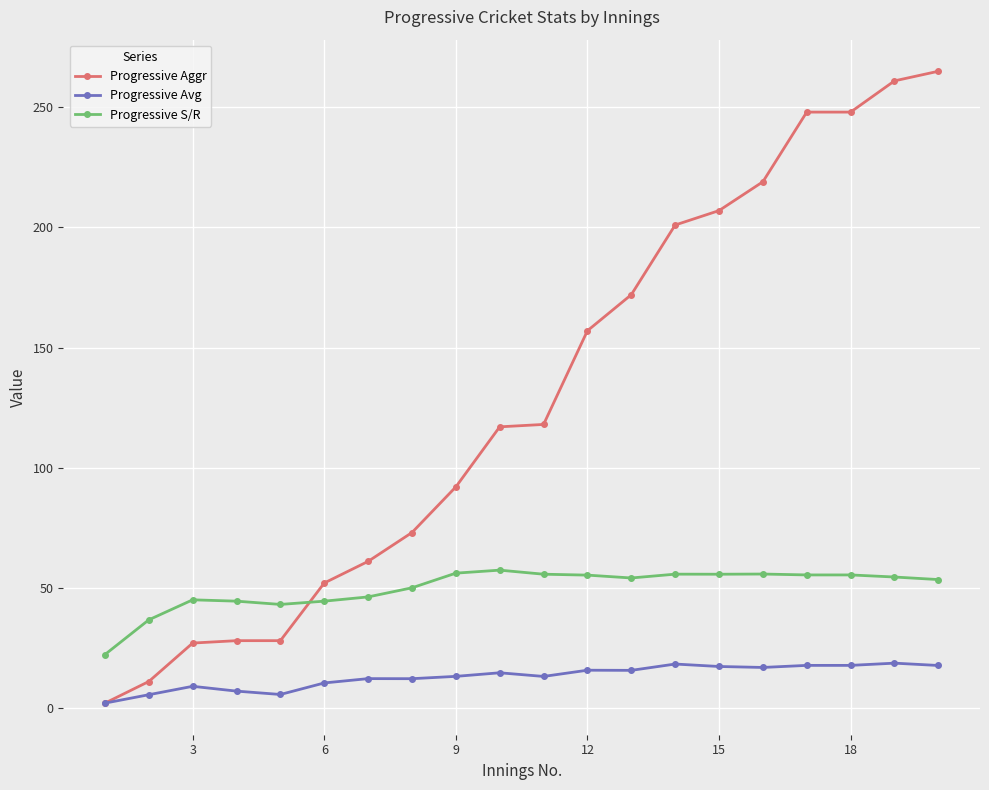

Which series has the largest total across all categories?

Progressive Aggr